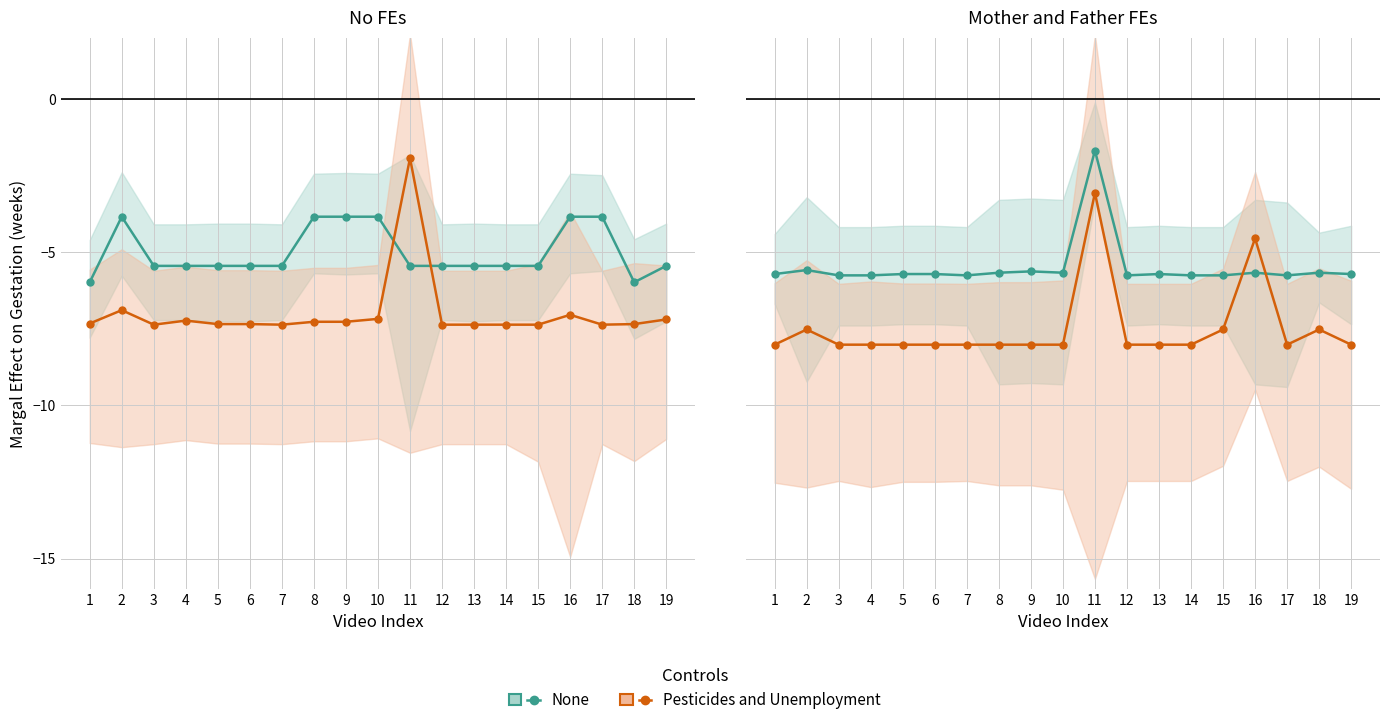

Count the number of data series in this chart.

2